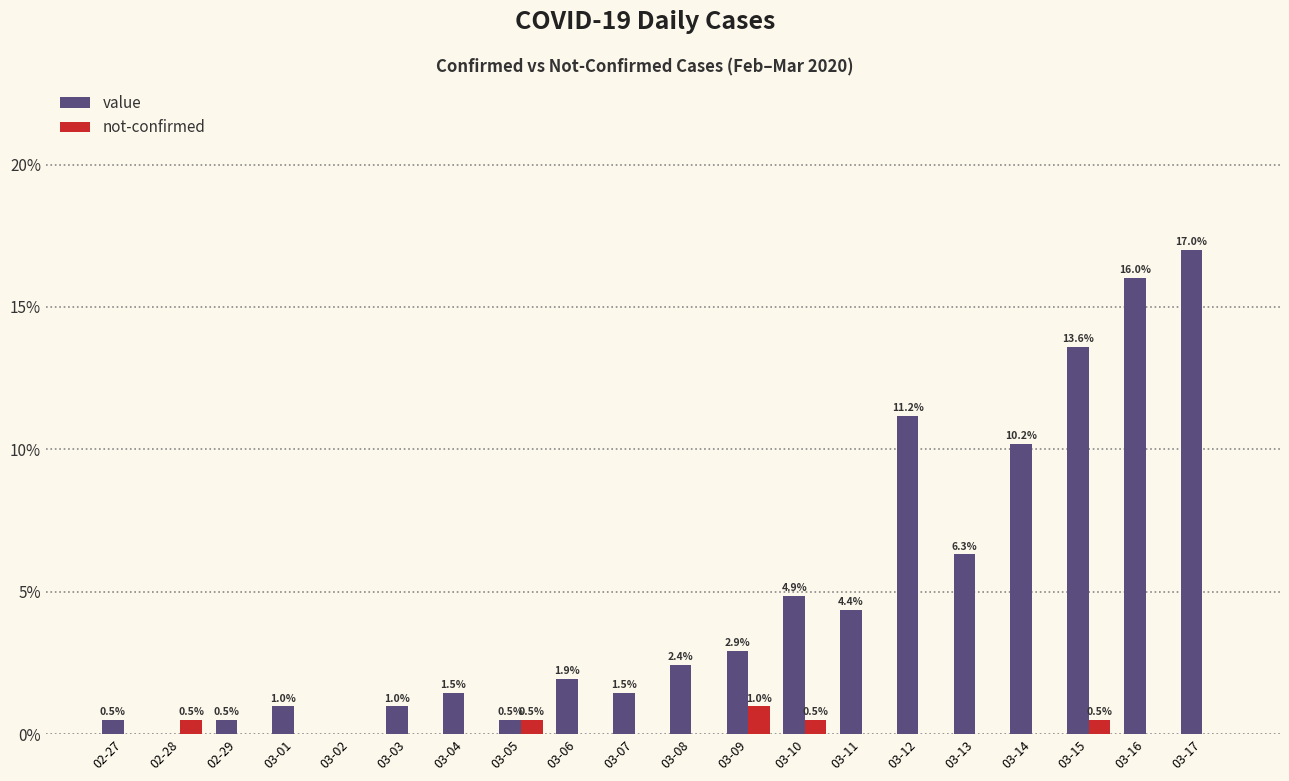

Between 03-11 and 03-12, which series saw the biggest shift?

value